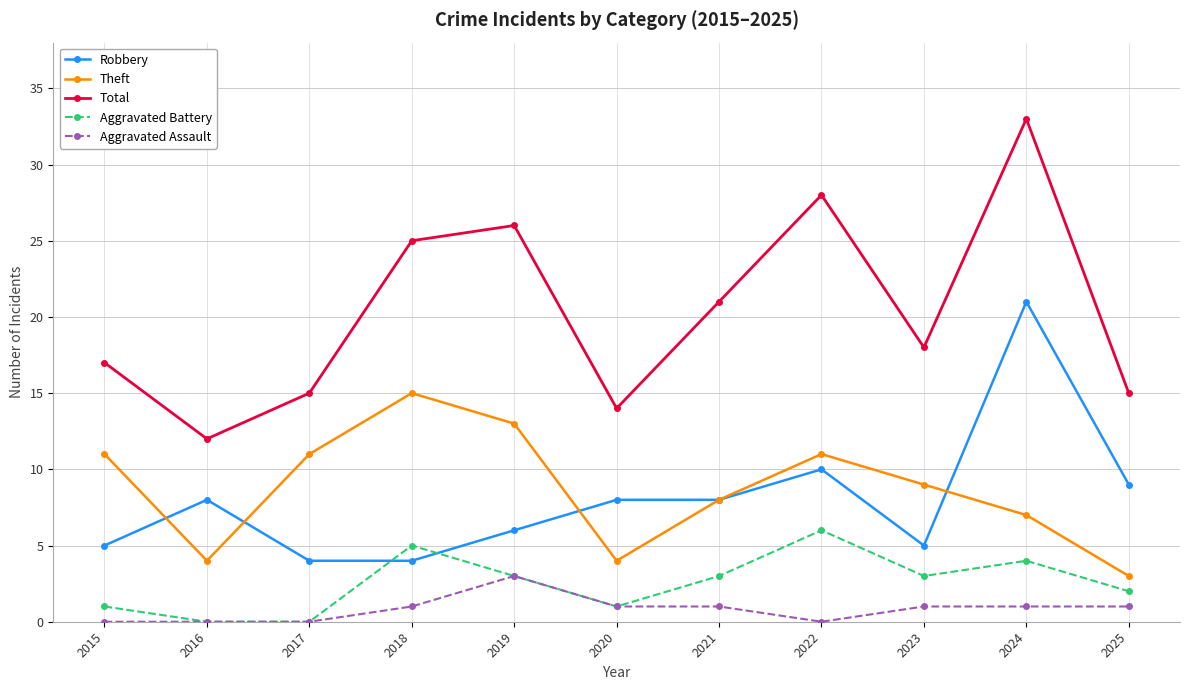

What is the spread (max minus min) of values at 2018?

24